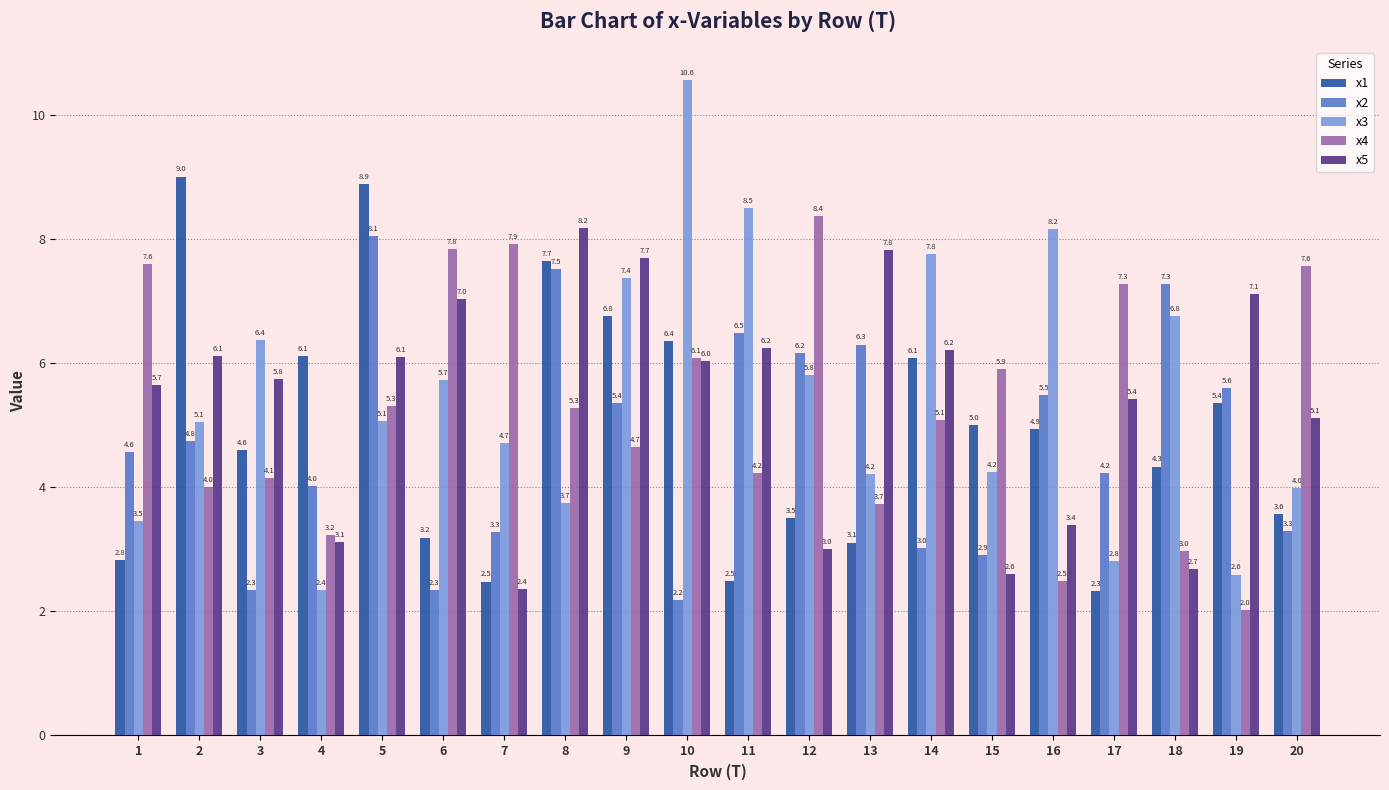

Reading right to left, extract all data points from this chart.

x1: 3.6	5.4	4.3	2.3	4.9	5.0	6.1	3.1	3.5	2.5	6.4	6.8	7.7	2.5	3.2	8.9	6.1	4.6	9.0	2.8
x2: 3.3	5.6	7.3	4.2	5.5	2.9	3.0	6.3	6.2	6.5	2.2	5.4	7.5	3.3	2.3	8.1	4.0	2.3	4.8	4.6
x3: 4.0	2.6	6.8	2.8	8.2	4.2	7.8	4.2	5.8	8.5	10.6	7.4	3.7	4.7	5.7	5.1	2.4	6.4	5.1	3.5
x4: 7.6	2.0	3.0	7.3	2.5	5.9	5.1	3.7	8.4	4.2	6.1	4.7	5.3	7.9	7.8	5.3	3.2	4.1	4.0	7.6
x5: 5.1	7.1	2.7	5.4	3.4	2.6	6.2	7.8	3.0	6.2	6.0	7.7	8.2	2.4	7.0	6.1	3.1	5.8	6.1	5.7